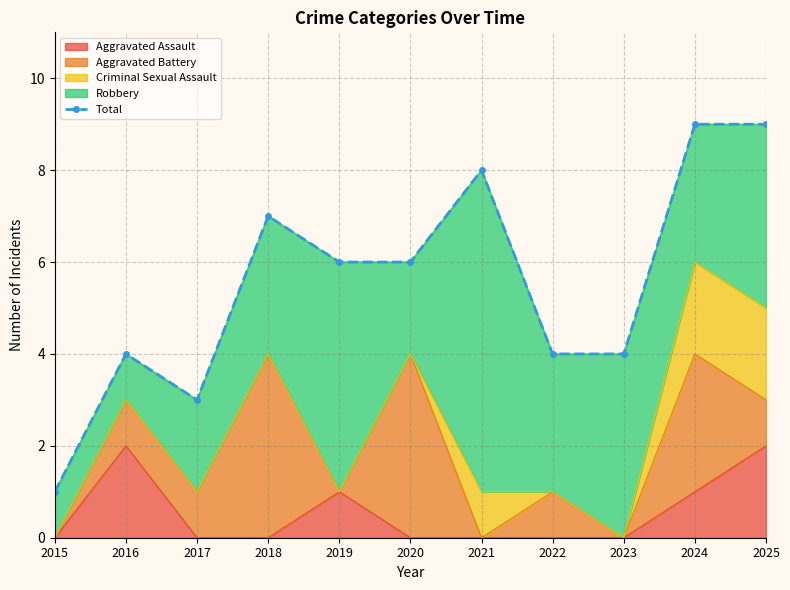

Reading left to right, what are all the values shown in this chart?

1	4	3	7	6	6	8	4	4	9	9